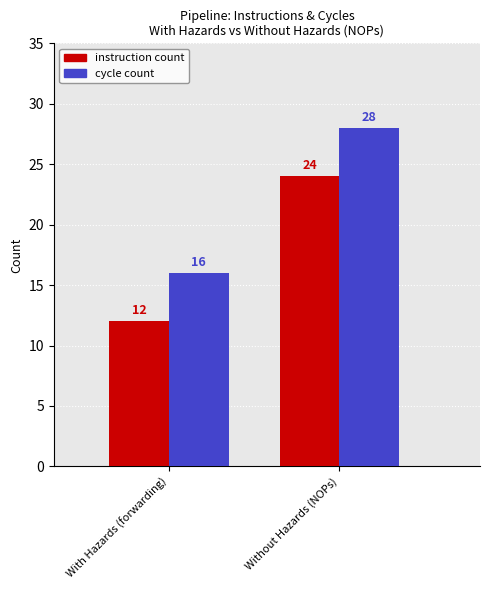

How many values in the instruction count series are below 24?

1